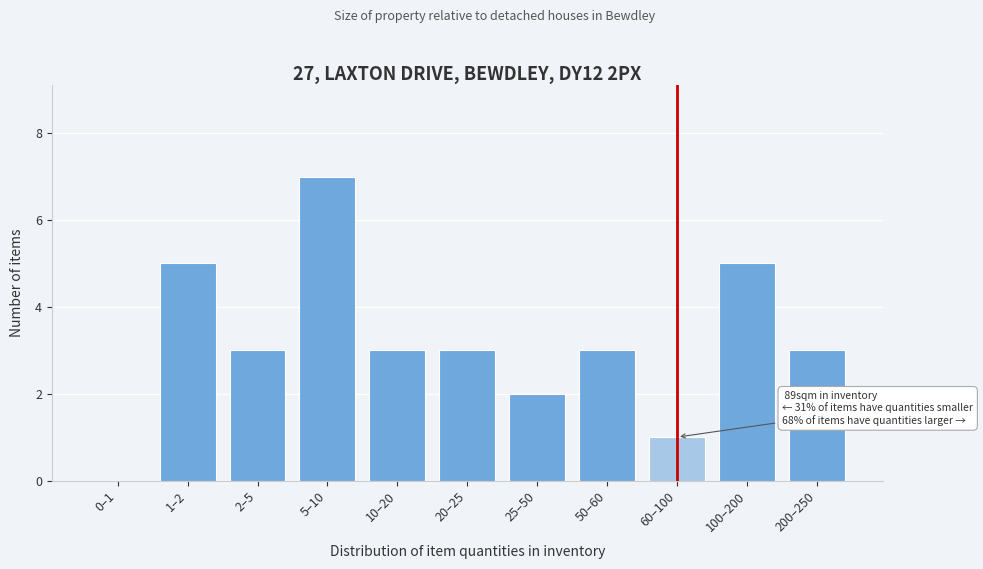

Reading left to right, list all the values displayed in this chart.

0–1=0	1–2=5	2–5=3	5–10=7	10–20=3	20–25=3	25–50=2	50–60=3	60–100=1	100–200=5	200–250=3